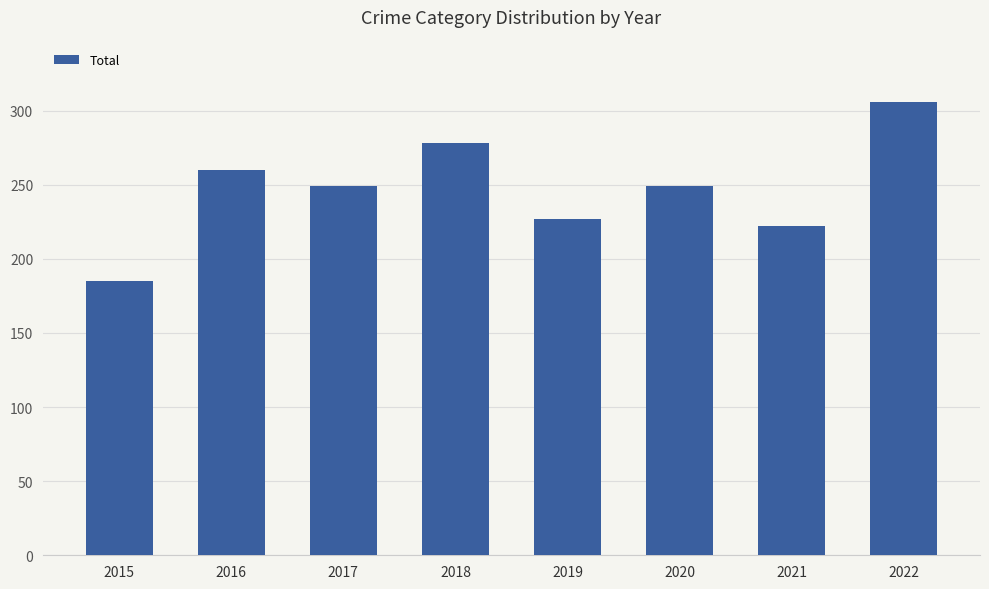

Where does the data first go above 249?

2016